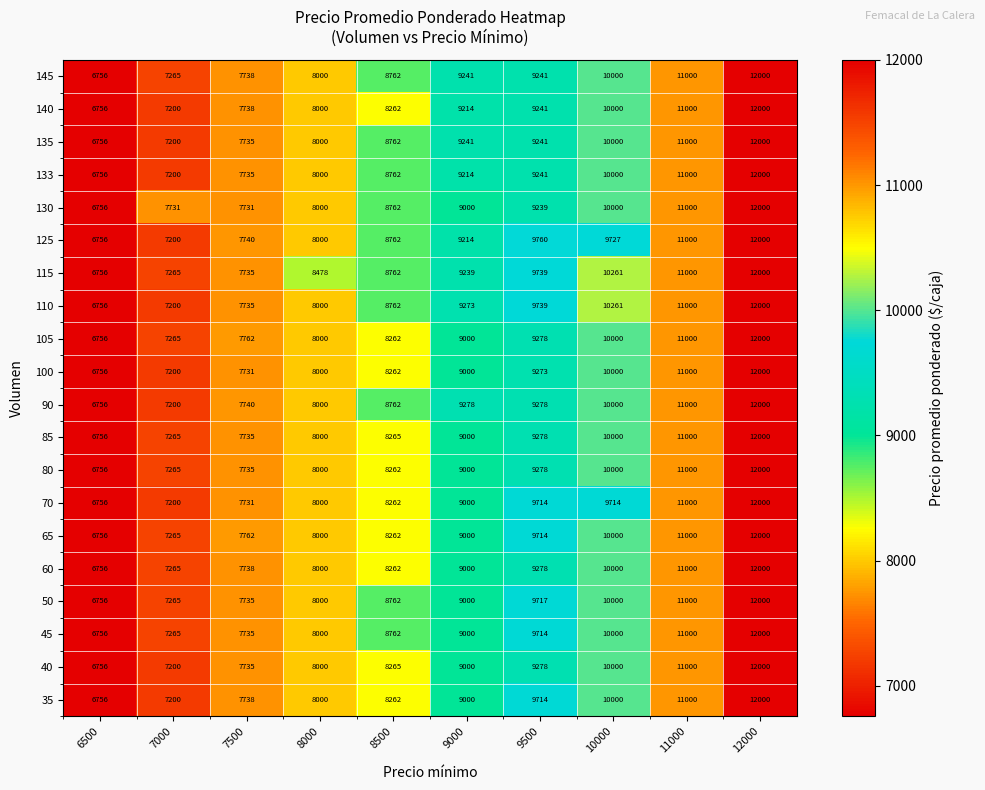

At how many categories does at least one series exceed 7869?

7